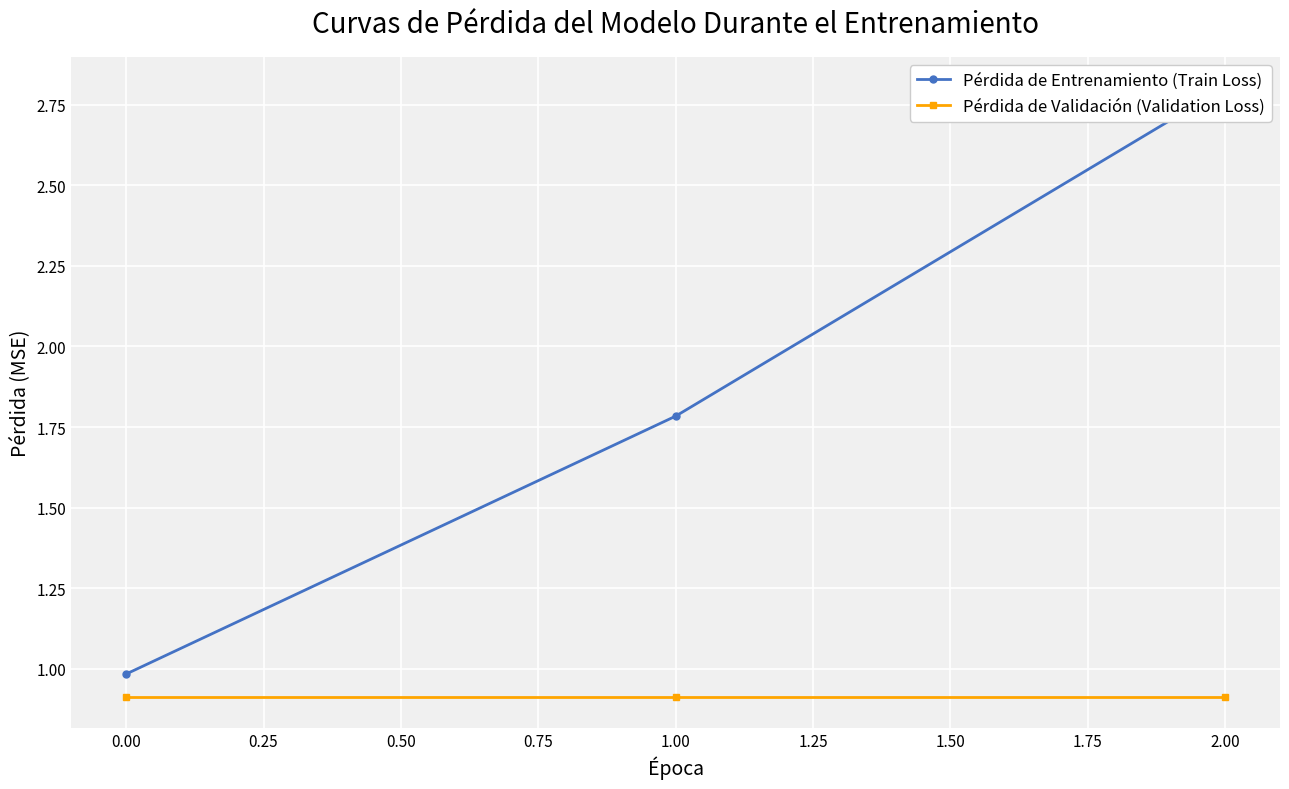

Rank the series by their average value, from highest to lowest.

Pérdida de Entrenamiento (Train Loss), Pérdida de Validación (Validation Loss)